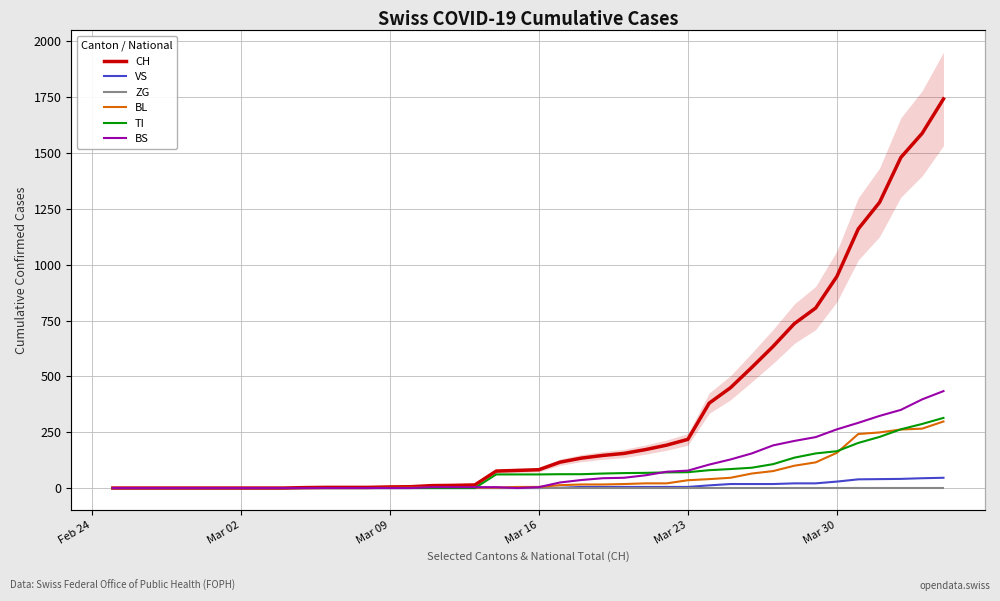

What are all the series names shown in the legend?

CH, VS, ZG, BL, TI, BS